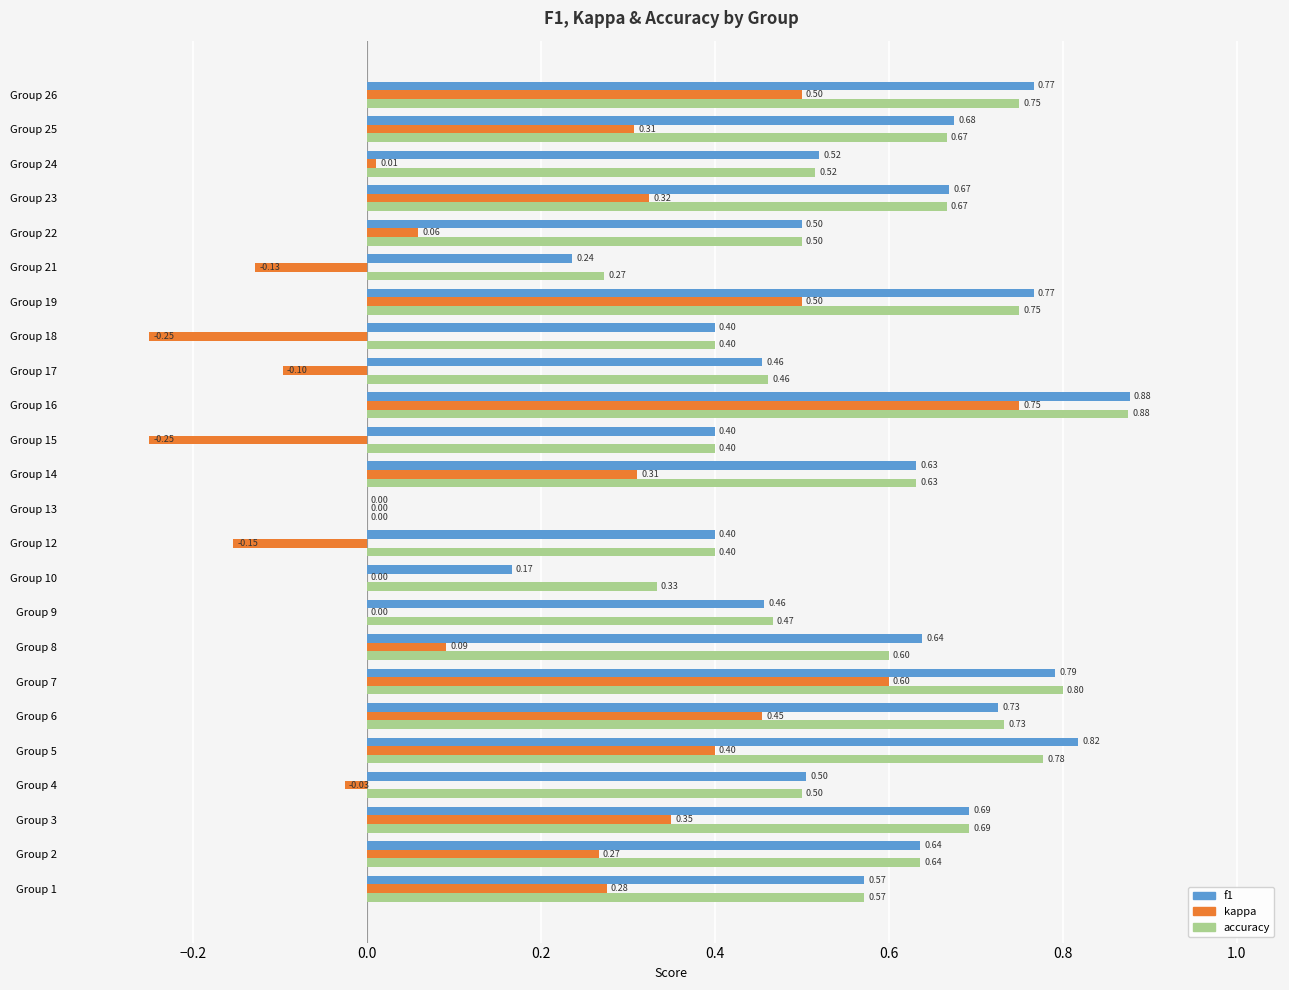

Which series has the largest total across all categories?

accuracy